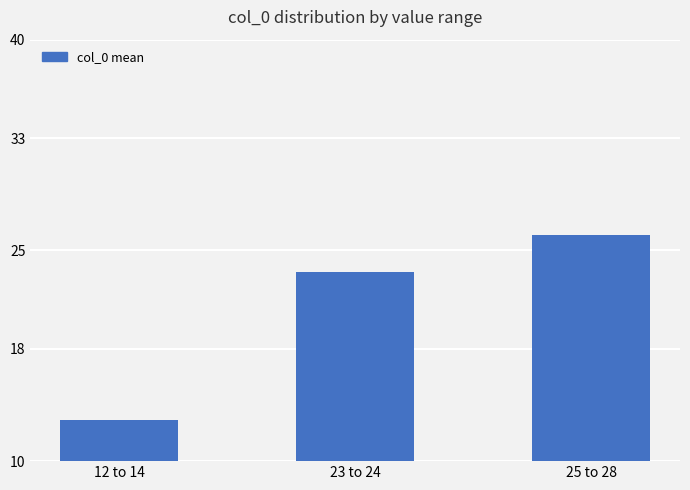

What is the difference between the maximum and second lowest values?

2.7